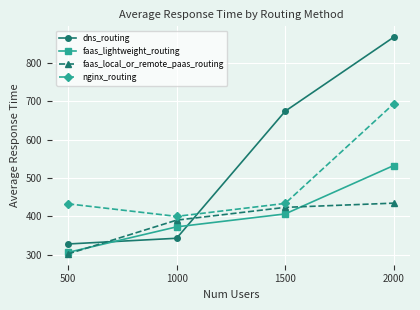

How many lines are shown in the chart?

4